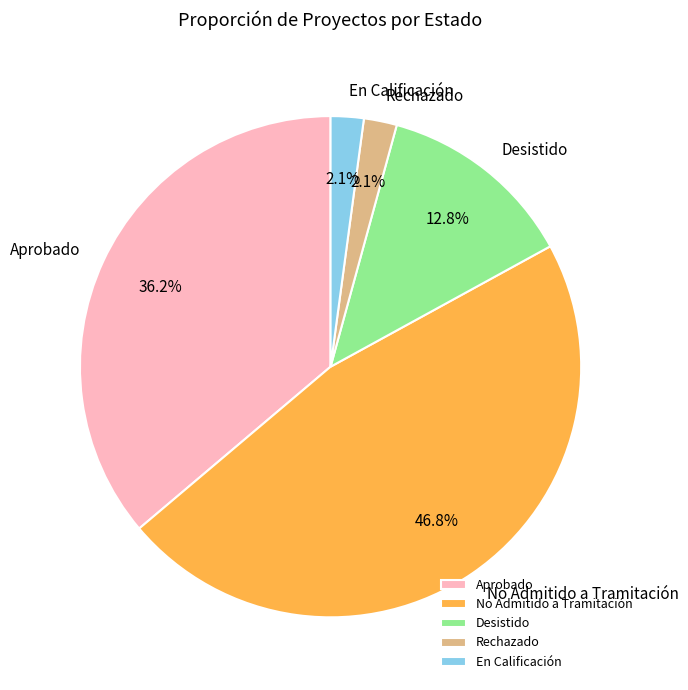

Which slice is the largest?

No Admitido a Tramitación